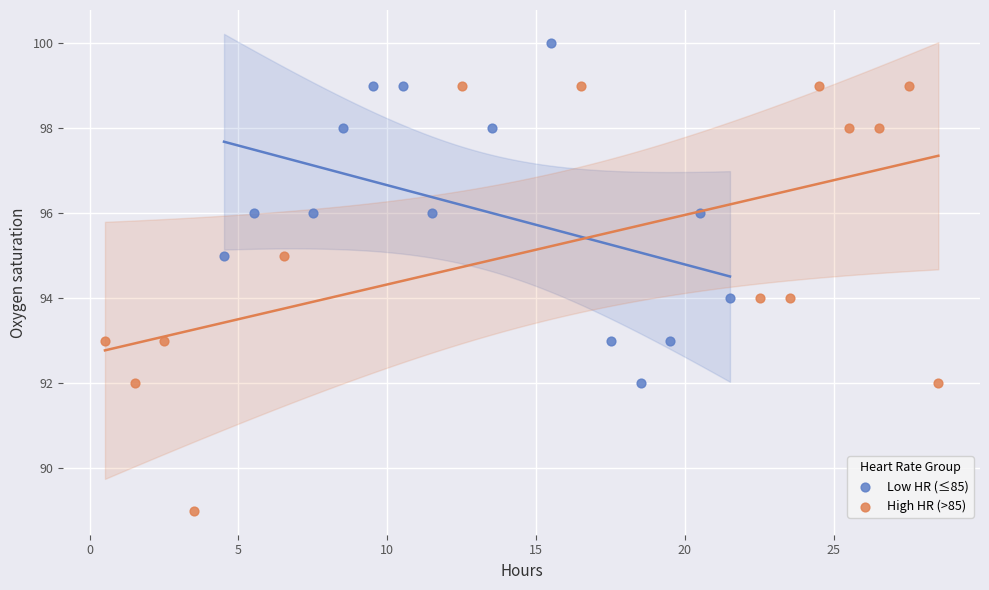

Which series reaches the minimum Y coordinate?

High HR (>85)